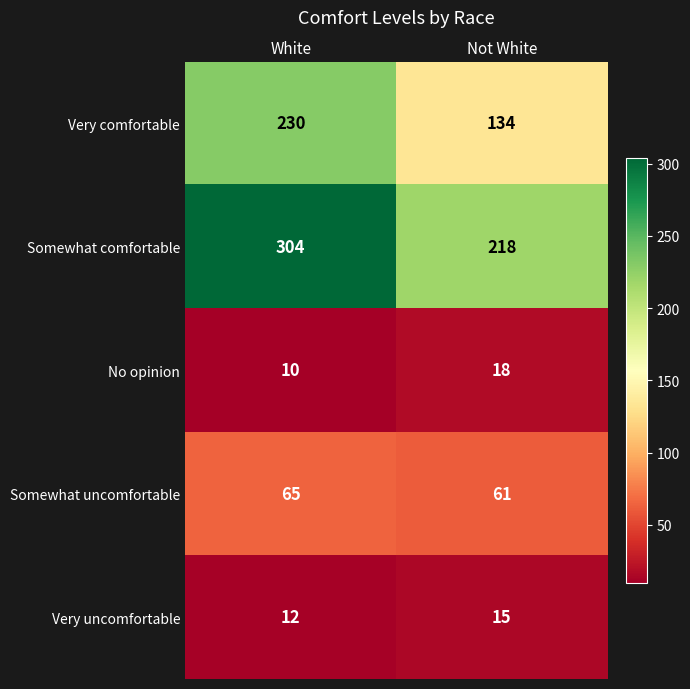

Which category has the lowest value across all series?

White